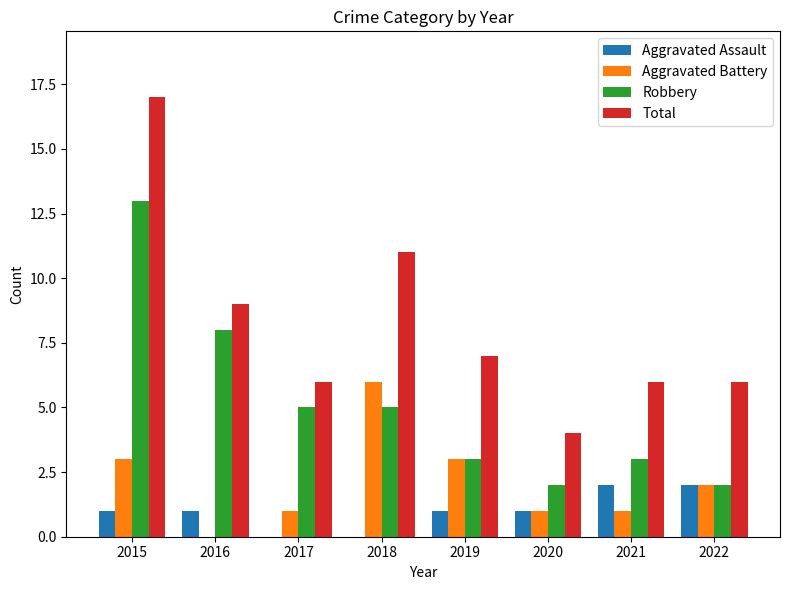

Does the chart contain stacked bars?

No